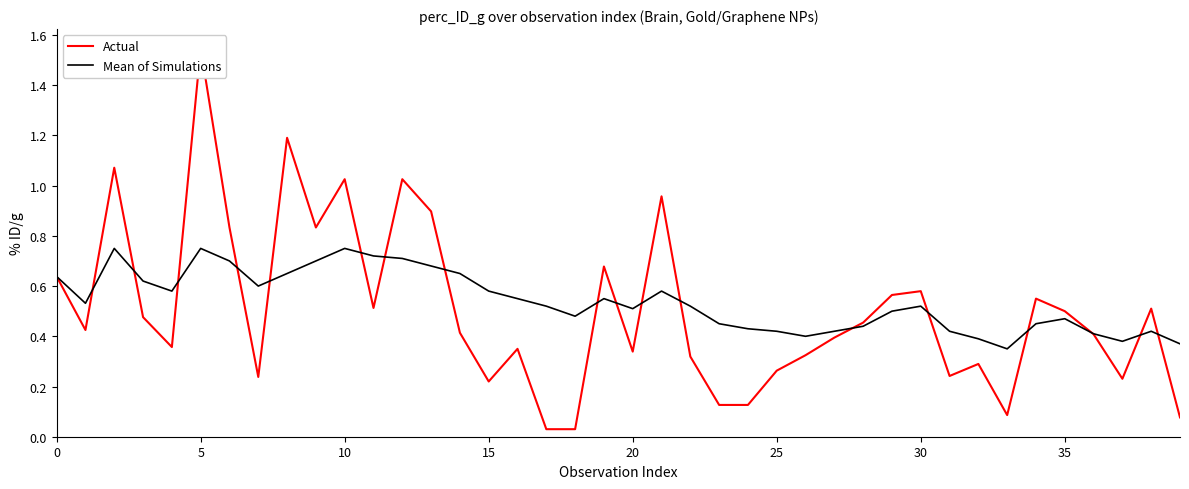

True or false: Mean of Simulations has a value of 1.3 at 10.

False